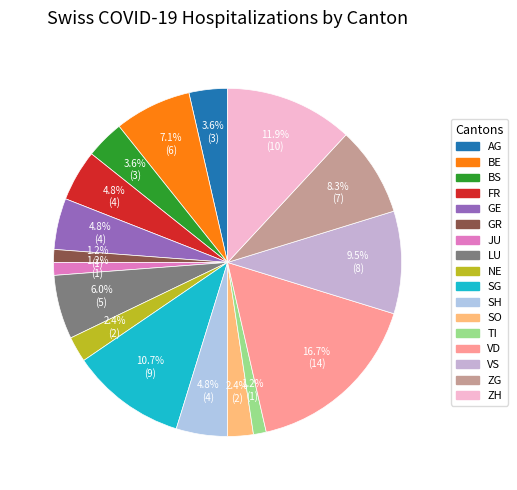

Rank the categories by value from lowest to highest.

GR, JU, TI, NE, SO, AG, BS, FR, GE, SH, LU, BE, ZG, VS, SG, ZH, VD